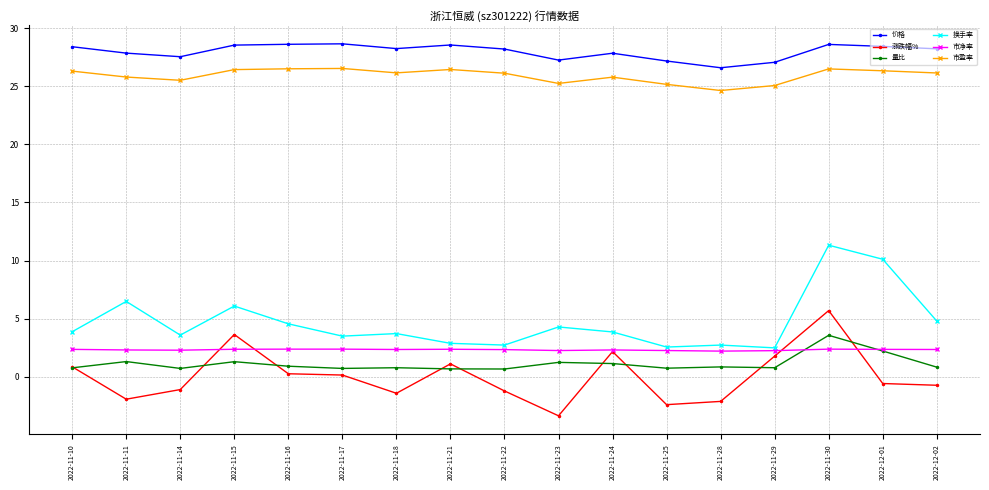

At which category is the sum across all series the highest?

2022-11-30